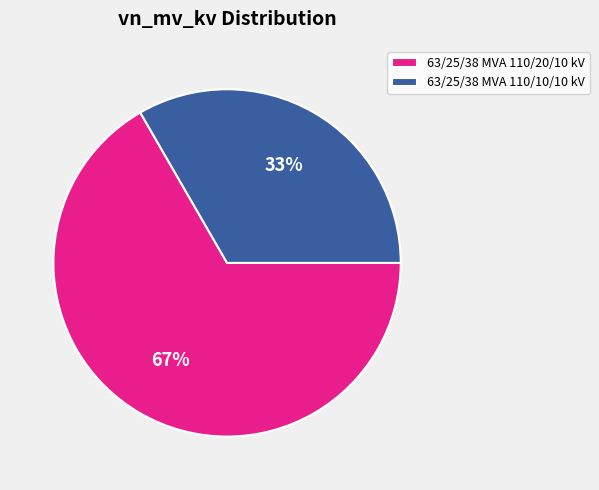

How many segments does this pie chart have?

2